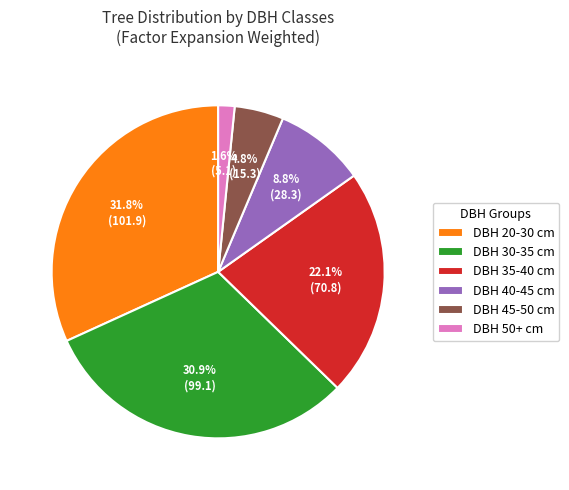

Does DBH 50+ cm account for over 50% of the chart?

No